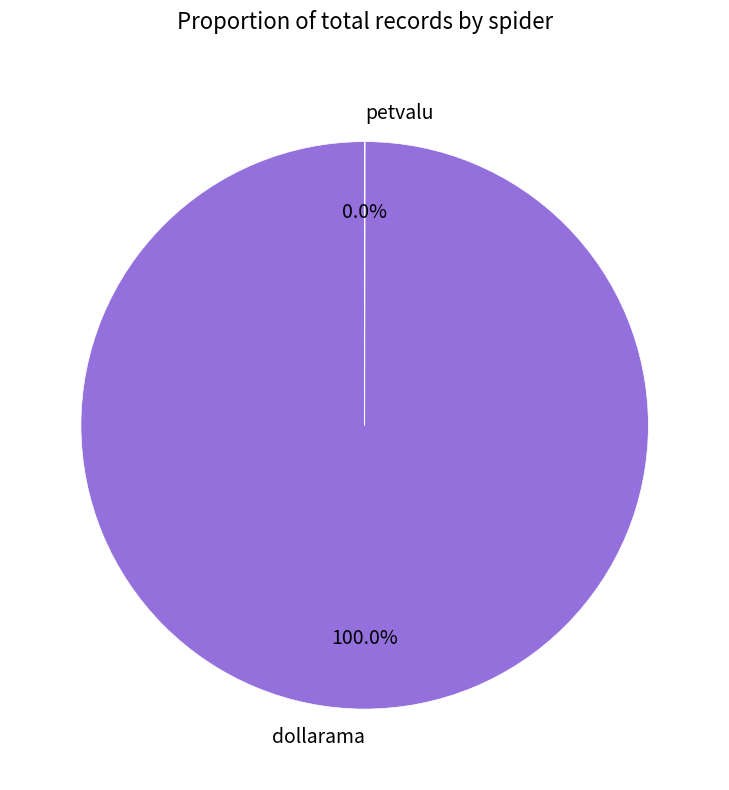

Which slice is the largest?

dollarama